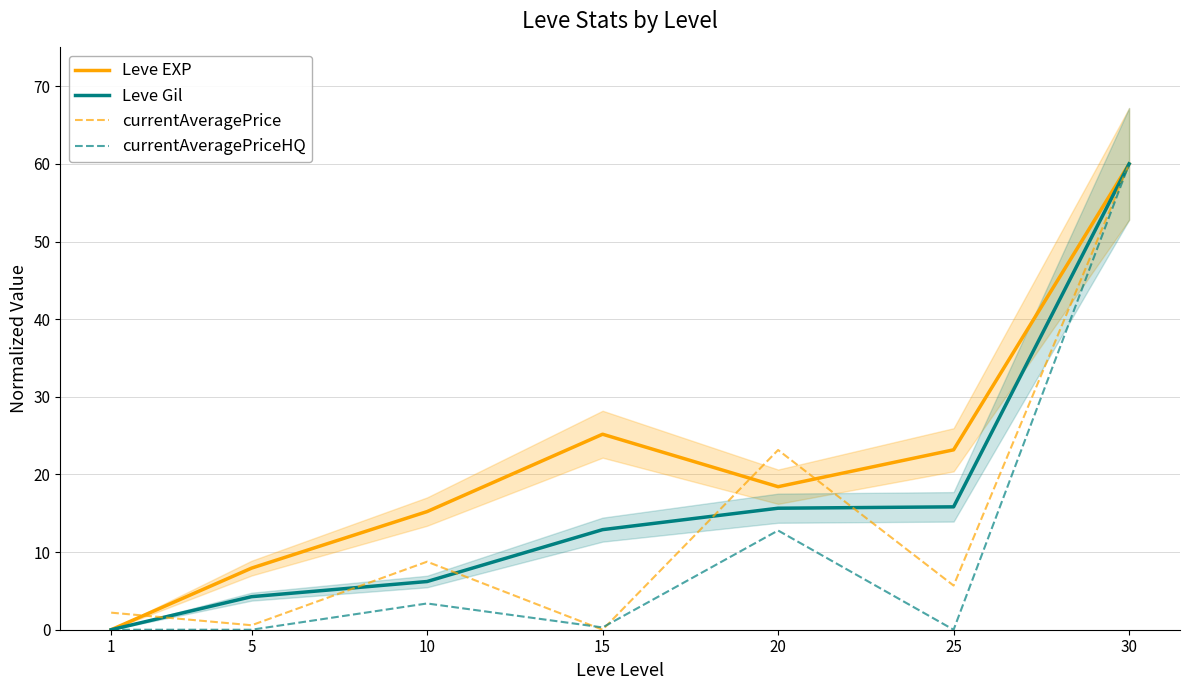

At how many categories does at least one series exceed 58?

1